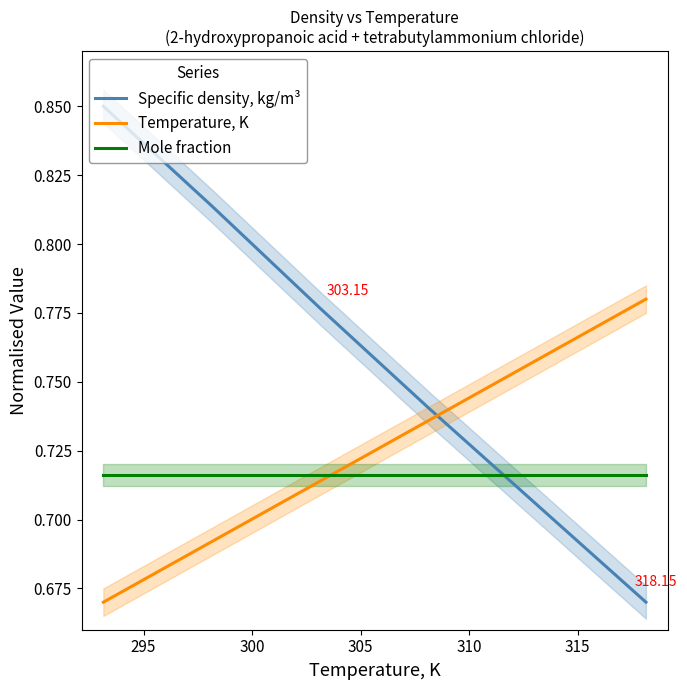

Reading left to right, transcribe all the data shown in this chart.

Specific density, kg/m³: 0.8	0.8	0.8	0.7	0.7	0.7
Temperature, K: 0.7	0.7	0.7	0.7	0.8	0.8
Mole fraction: 0.7	0.7	0.7	0.7	0.7	0.7